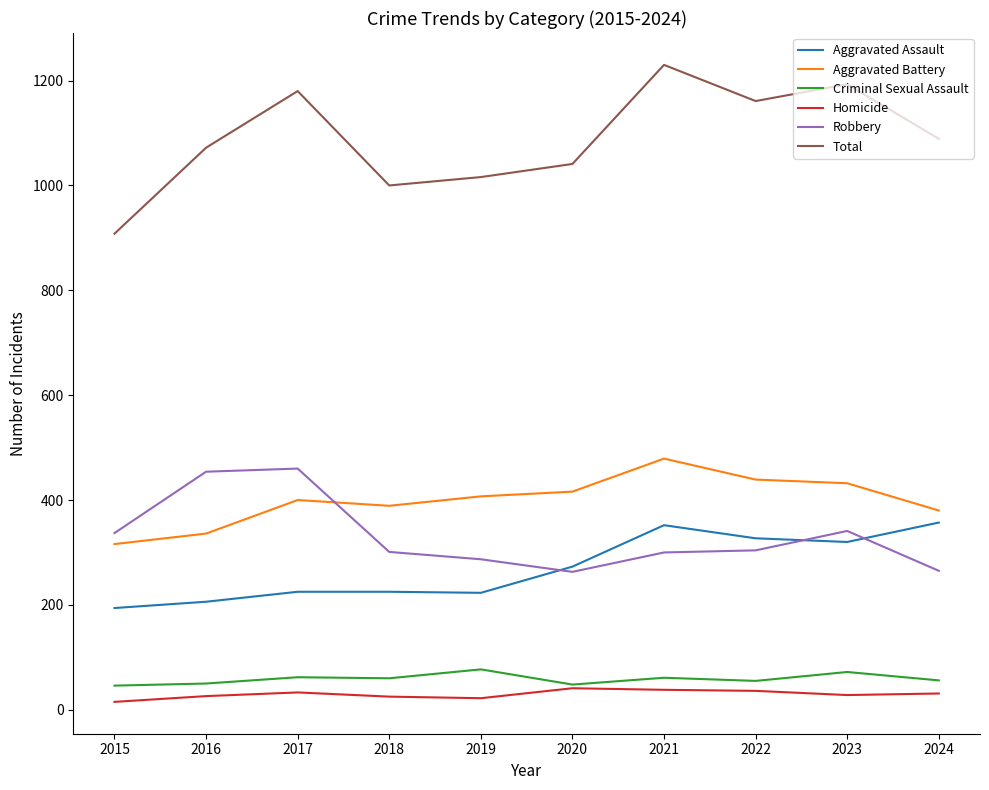

At 2018, list the series in order from smallest to largest.

Homicide, Criminal Sexual Assault, Aggravated Assault, Robbery, Aggravated Battery, Total